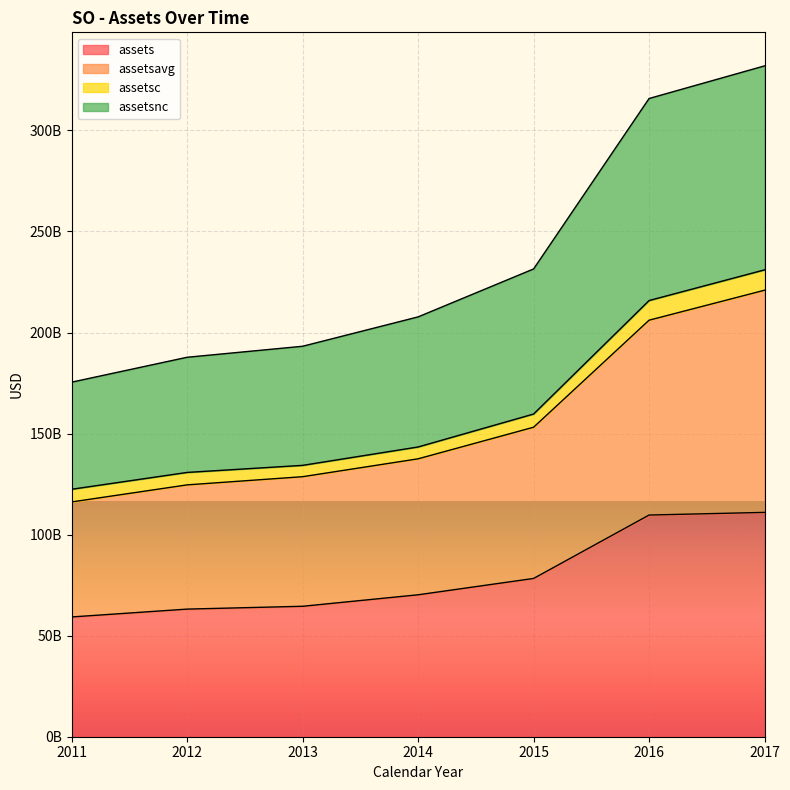

The value of assetsnc at 2012 is 187768750000. True or false?

True